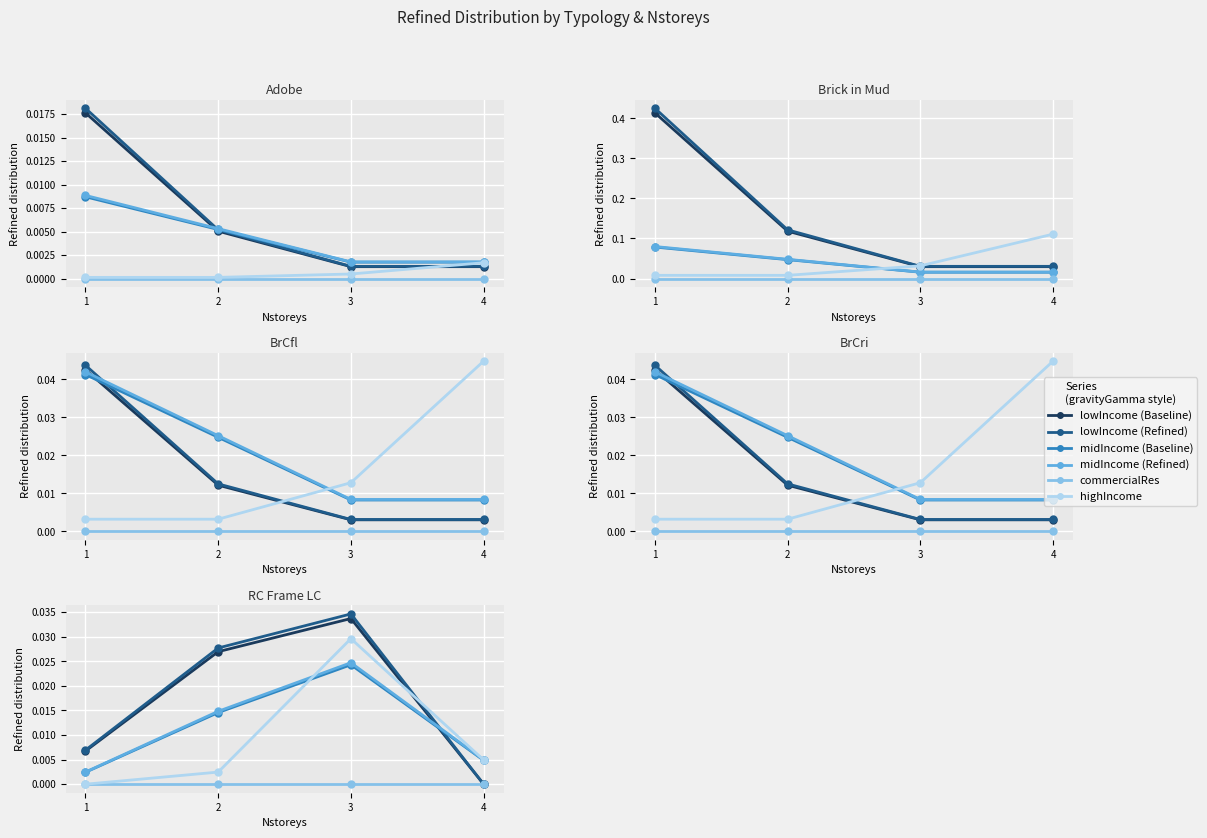

How many distinct data groups are displayed?

6